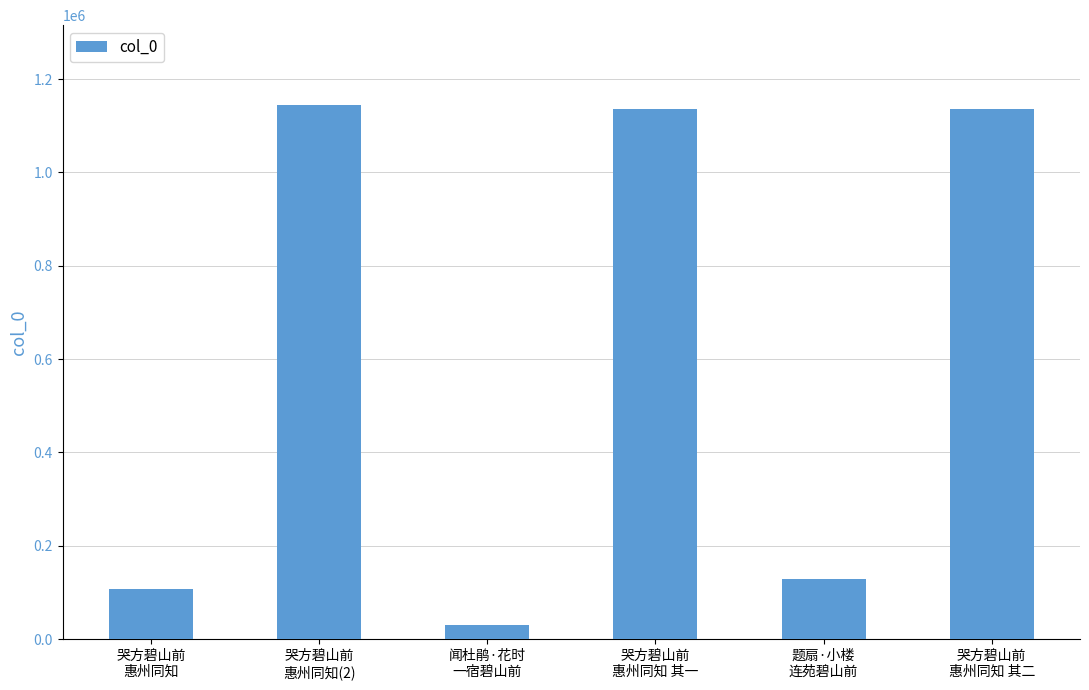

Between 闻杜鹃·花时
一宿碧山前 and 哭方碧山前
惠州同知 其一, which is larger?

哭方碧山前
惠州同知 其一